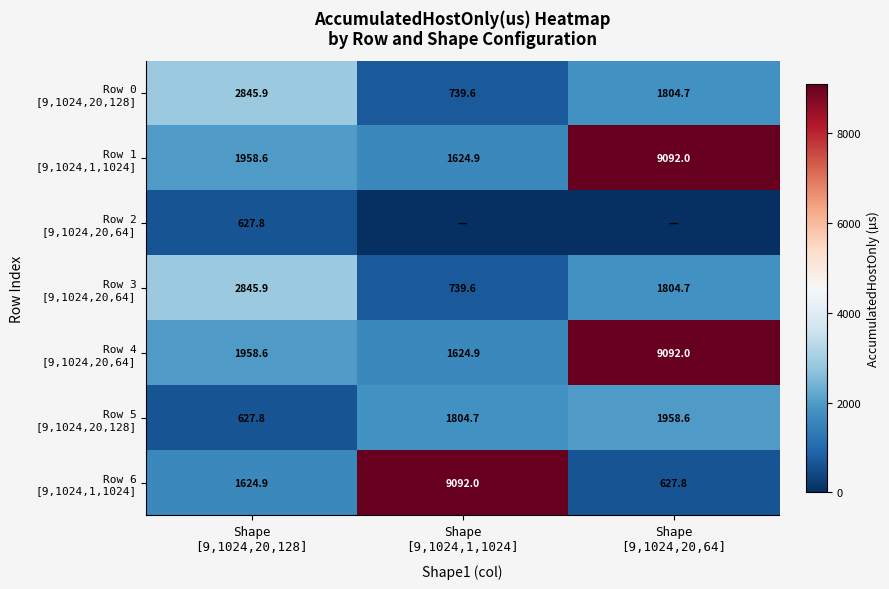

What is the difference between the maximum and second lowest values in the Row 3 [9,1024,20,64] series?

1041.2